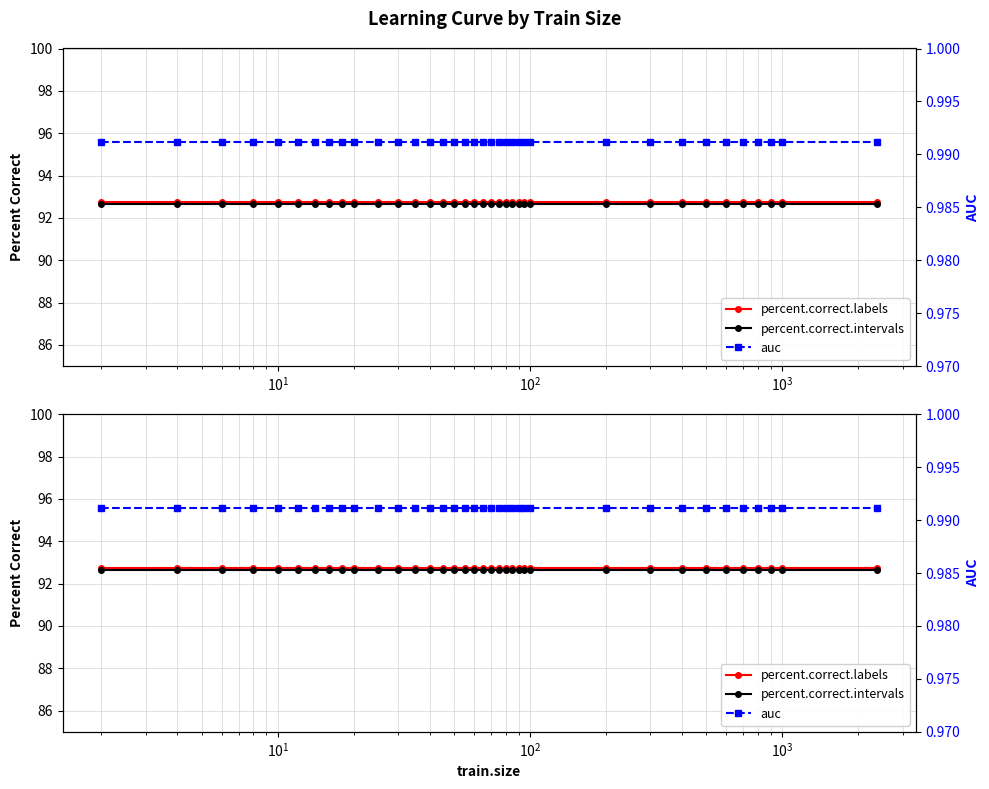

Reading right to left, what are all the values shown in this chart?

percent.correct.labels: 92.7	92.7	92.7	92.7	92.7	92.7	92.7	92.7	92.7	92.7	92.7	92.7	92.7	92.7	92.7	92.7	92.7	92.7	92.7	92.7	92.7	92.7	92.7	92.7	92.7	92.7	92.7	92.7	92.7	92.7	92.7	92.7	92.7	92.7	92.7	92.7
percent.correct.intervals: 92.6	92.6	92.6	92.6	92.6	92.6	92.6	92.6	92.6	92.6	92.6	92.6	92.6	92.6	92.6	92.6	92.6	92.6	92.6	92.6	92.6	92.6	92.6	92.6	92.6	92.6	92.6	92.6	92.6	92.6	92.6	92.6	92.6	92.6	92.6	92.6
auc: 1.0	1.0	1.0	1.0	1.0	1.0	1.0	1.0	1.0	1.0	1.0	1.0	1.0	1.0	1.0	1.0	1.0	1.0	1.0	1.0	1.0	1.0	1.0	1.0	1.0	1.0	1.0	1.0	1.0	1.0	1.0	1.0	1.0	1.0	1.0	1.0